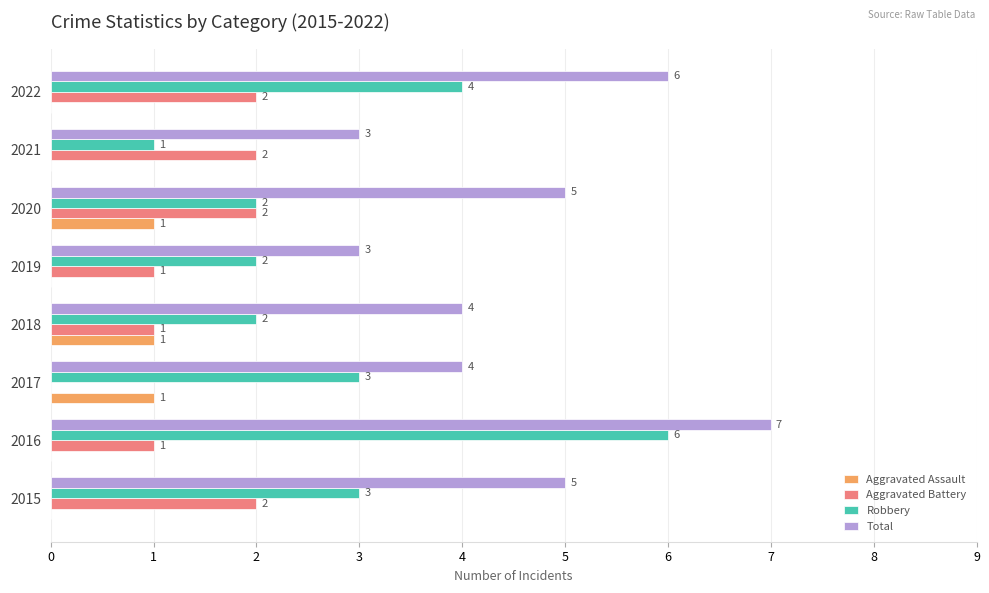

Between 2019 and 2020, which series saw the biggest shift?

Total